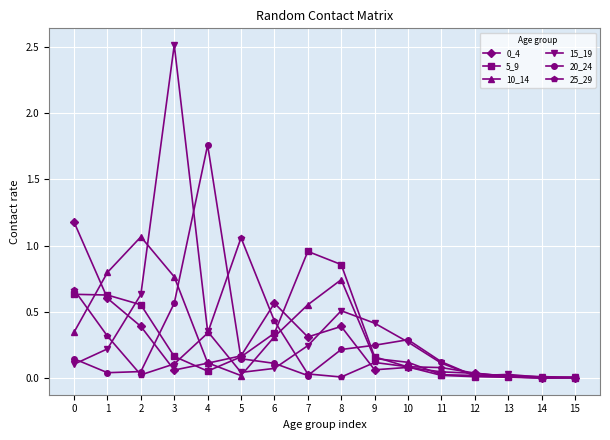

Which series has the largest range (max minus min)?

15_19